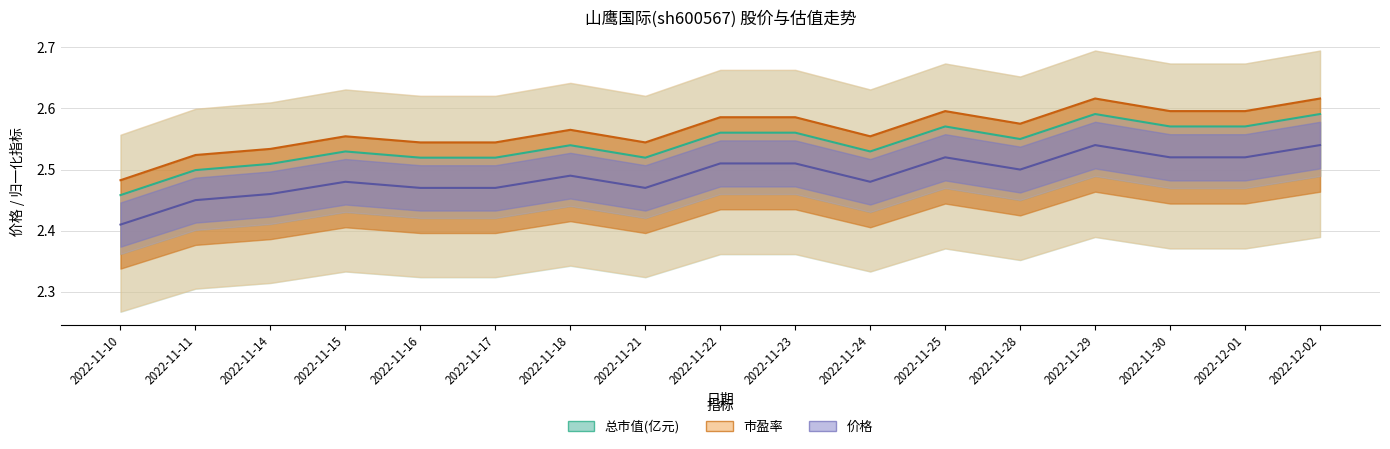

How many interior local valleys does the 价格 series have?

3